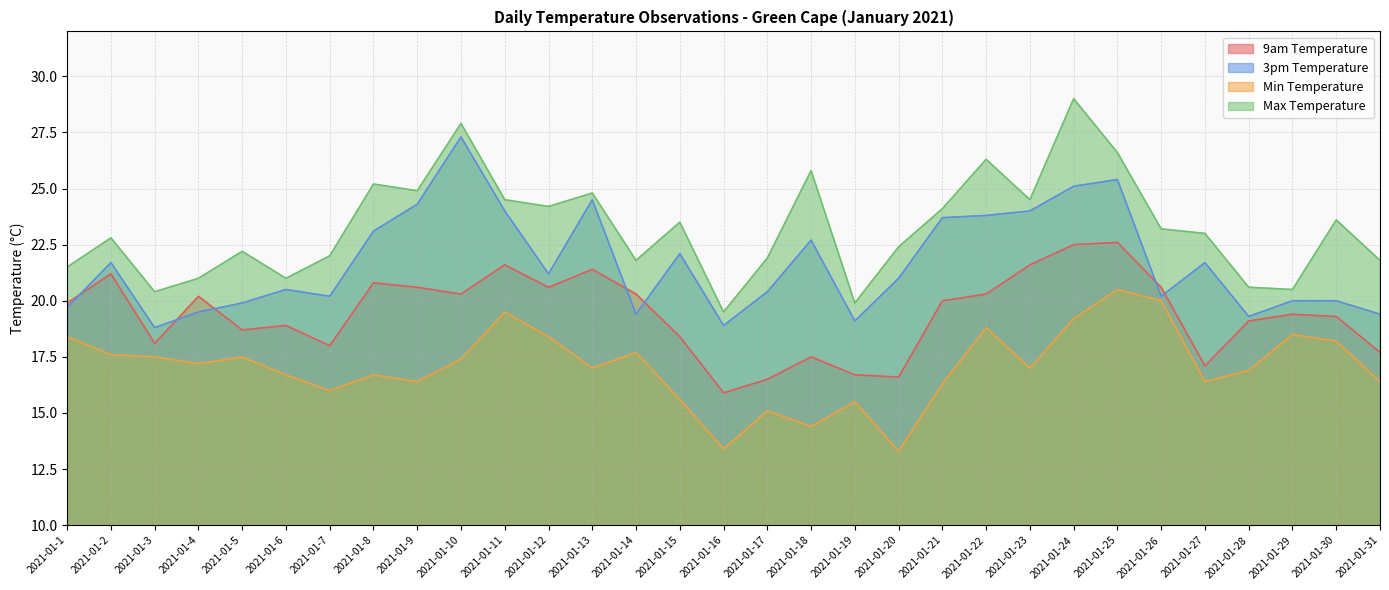

The Max Temperature series shows 30.2 at 2021-01-27. True or false?

False